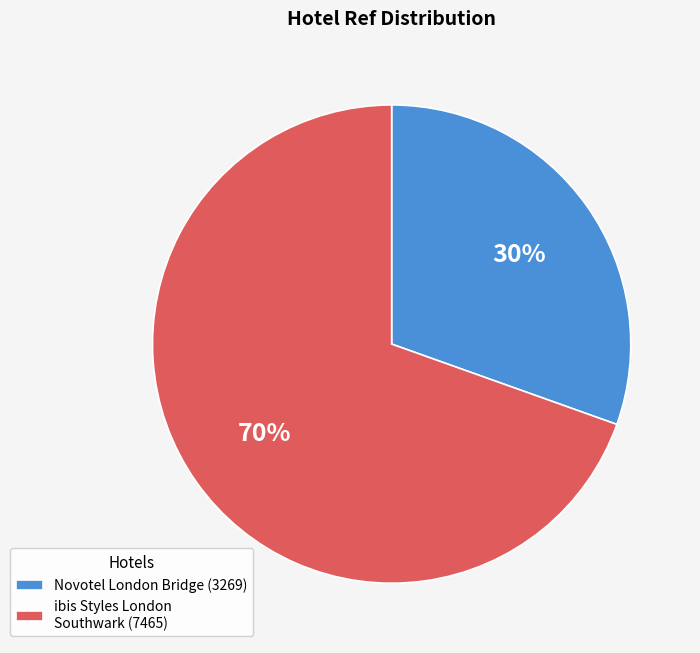

Is it true that ibis Styles London Southwark (7465) is 61% of the pie?

False